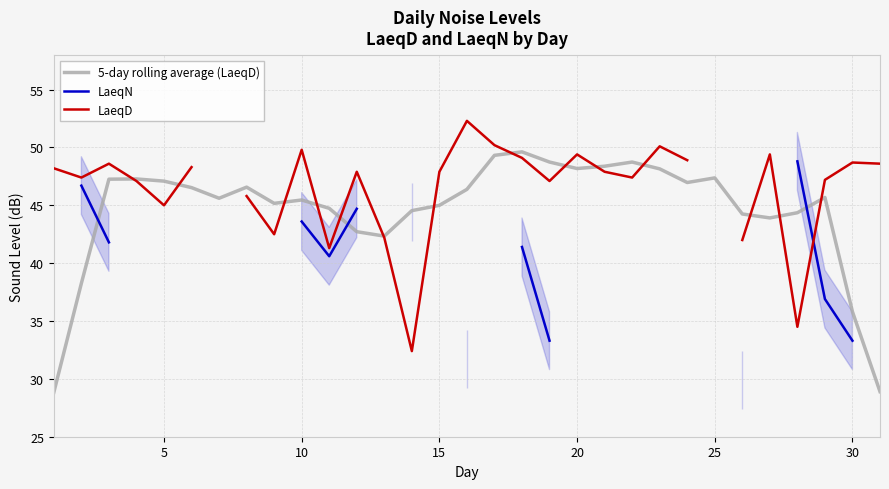

What are all the series names shown in the legend?

5-day rolling average (LaeqD), LaeqN, LaeqD